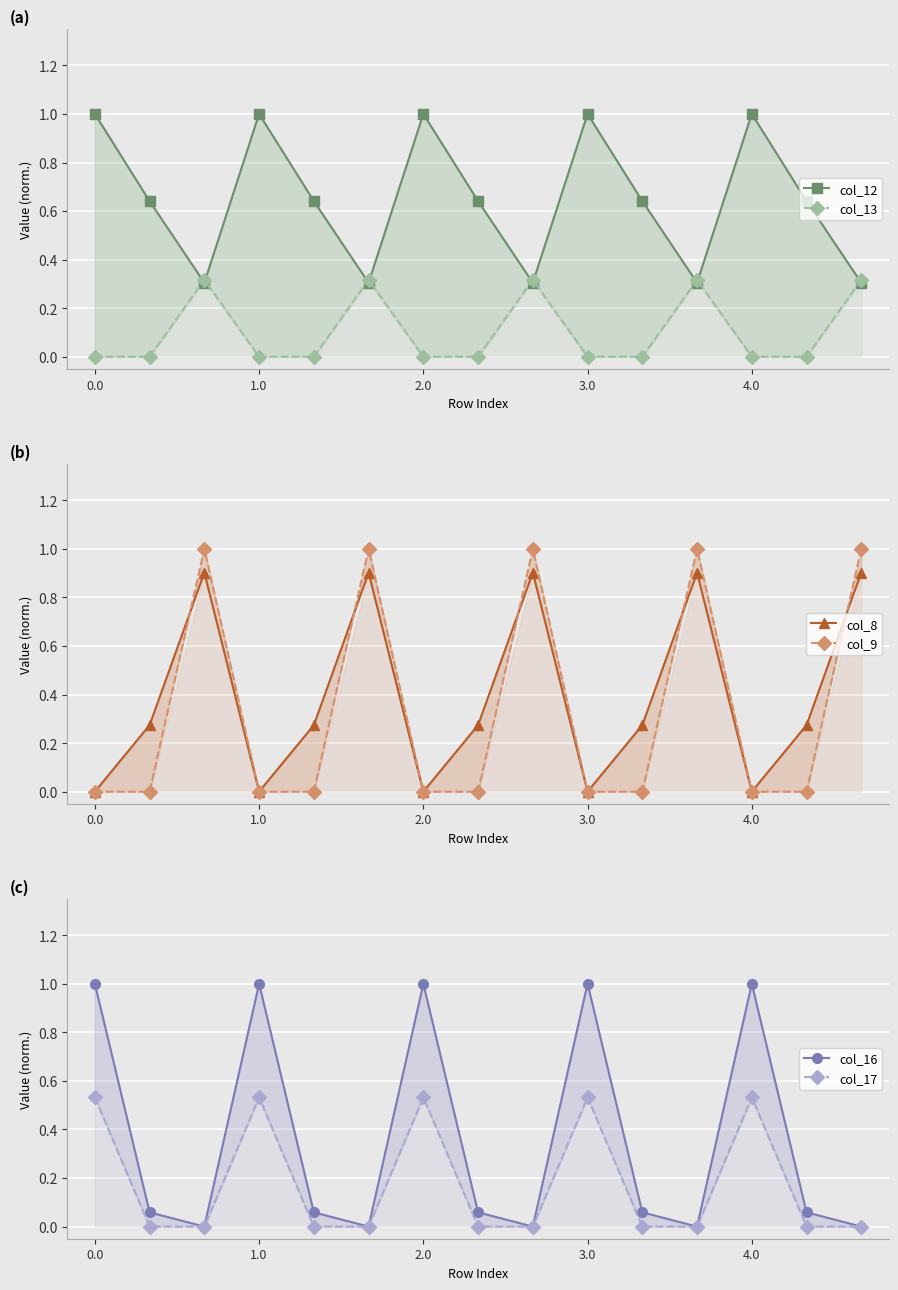

Is it true that col_9 equals -0.5 at 4.0?

False